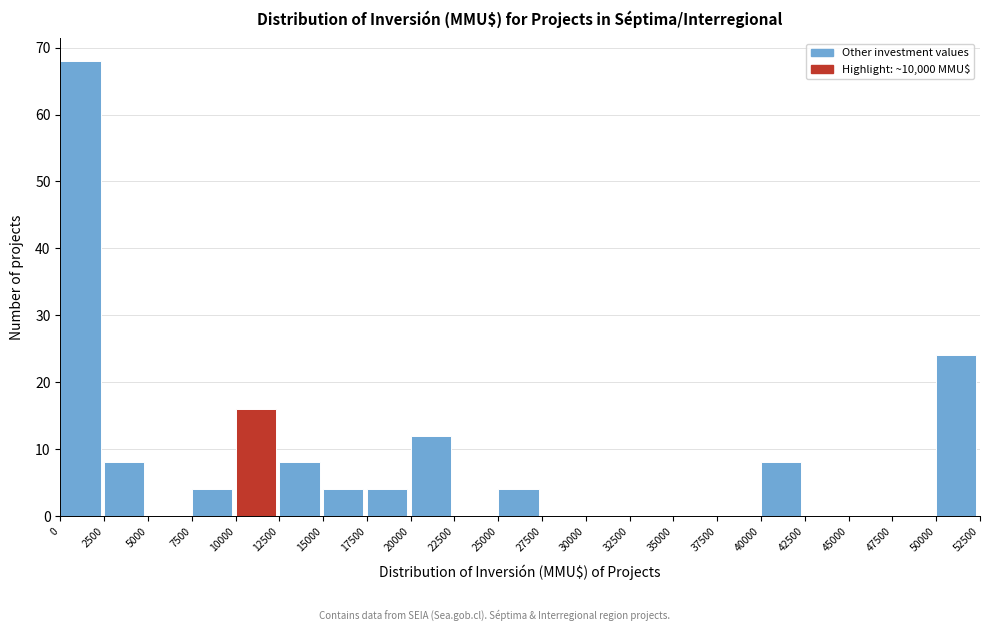

Which range on the x-axis has the tallest bar?

0 to 2500